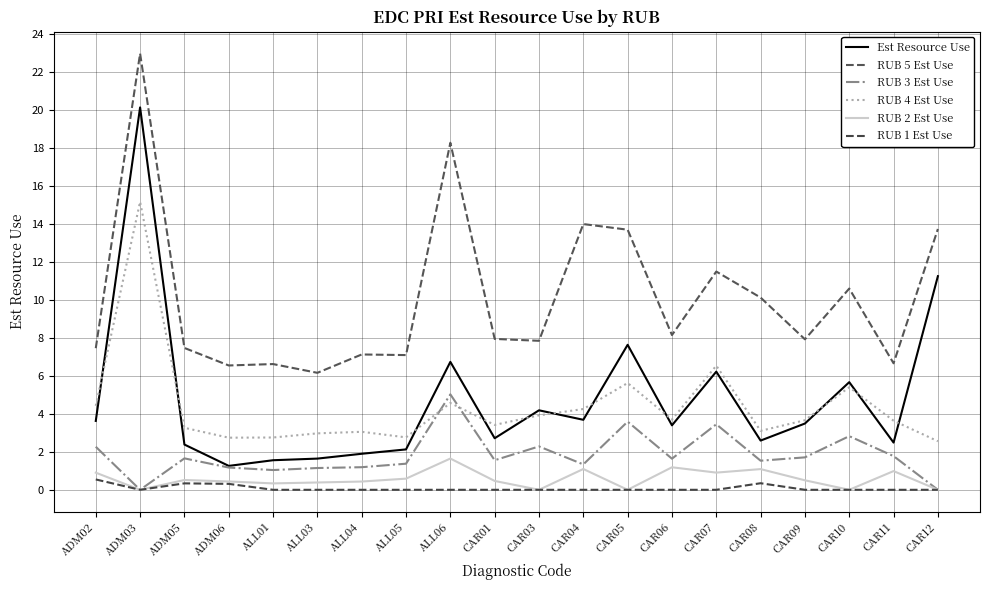

How many lines are shown in the chart?

6